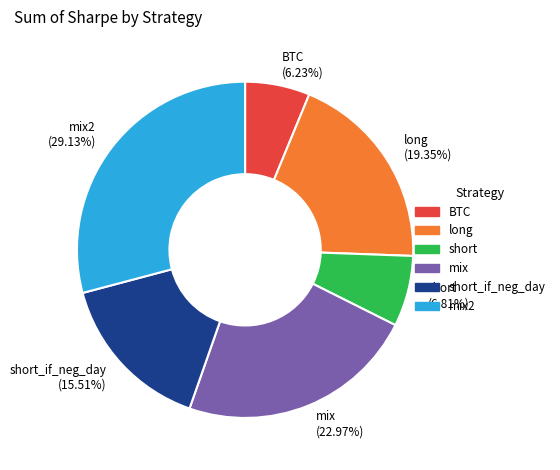

To the nearest percent, what portion does BTC represent?

6%